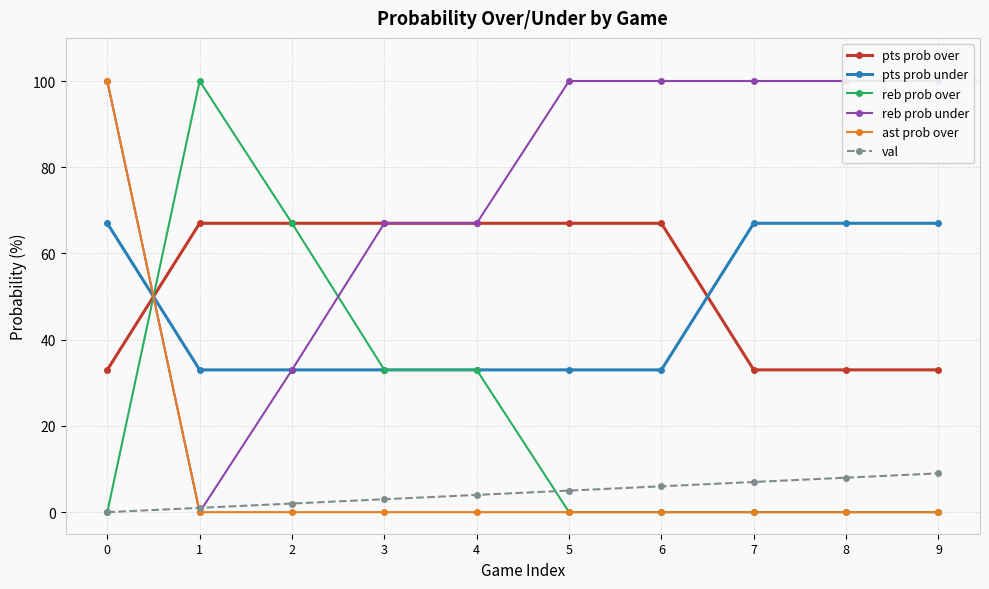

True or false: ast prob over and reb prob under intersect in this chart.

False